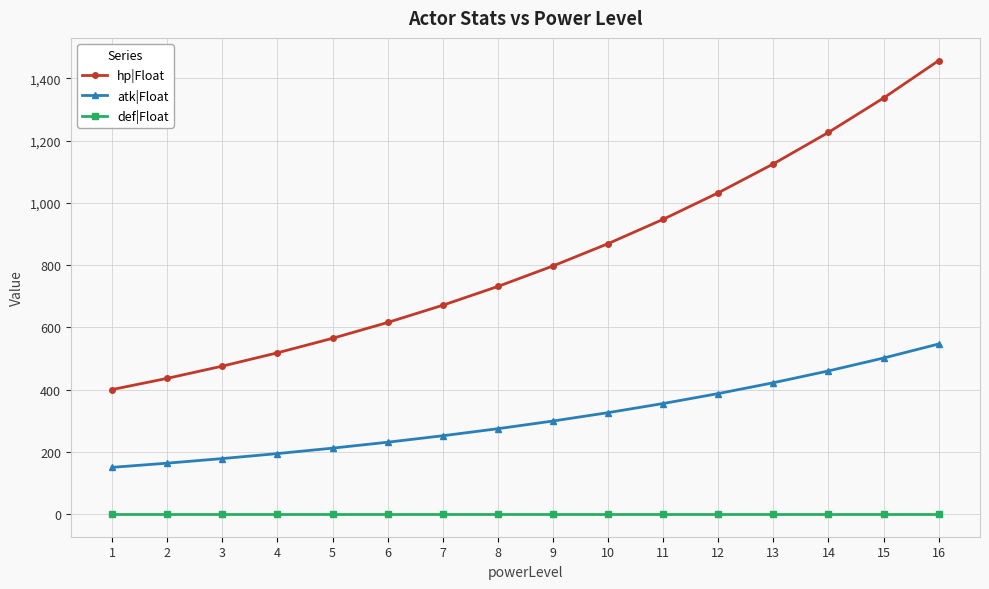

At which label does hp|Float first exceed 797?

9